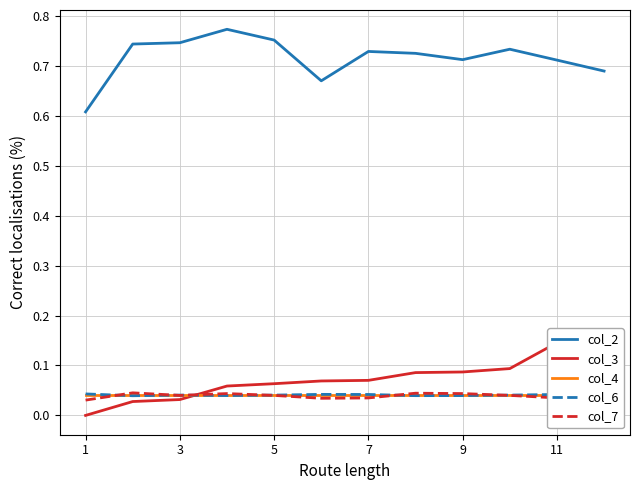

Which series has the largest range (max minus min)?

col_3